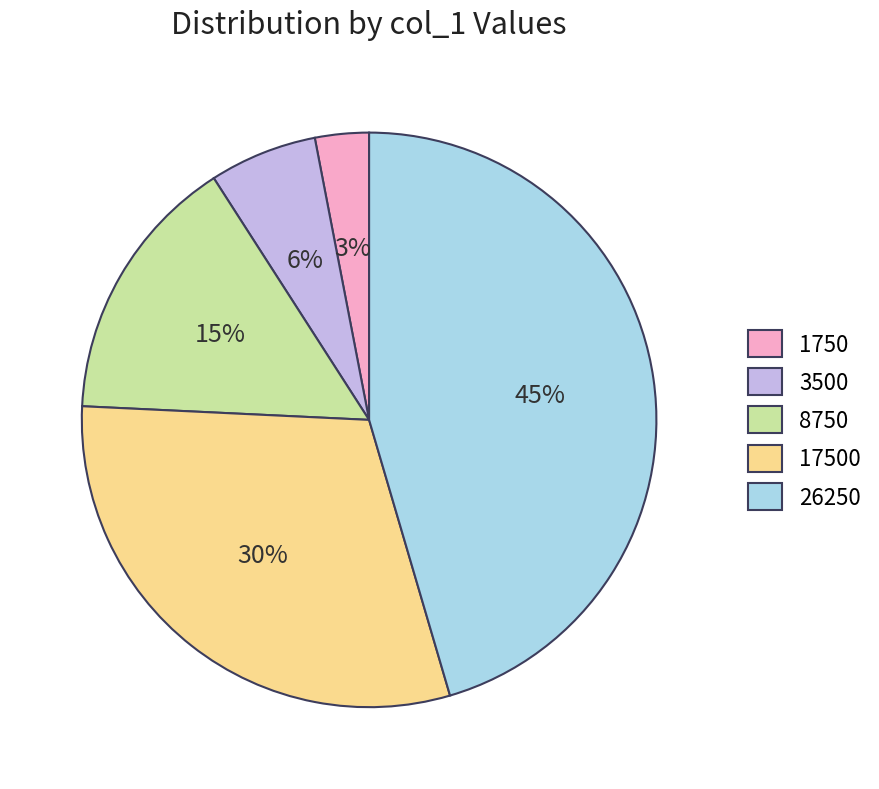

Rank the categories by value from lowest to highest.

1750, 3500, 8750, 17500, 26250